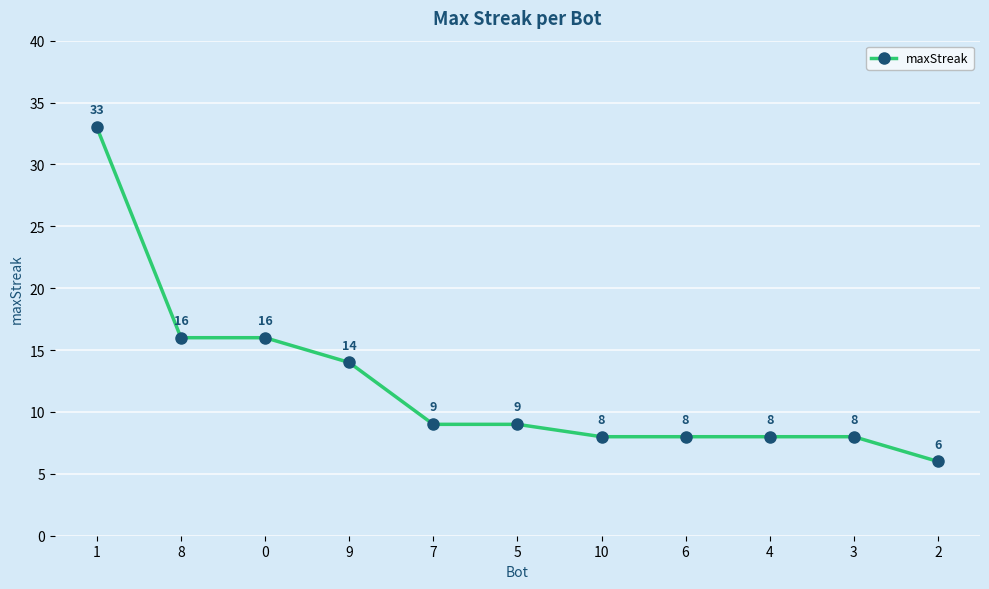

What is the approximate value at 1, to the nearest 10?

30